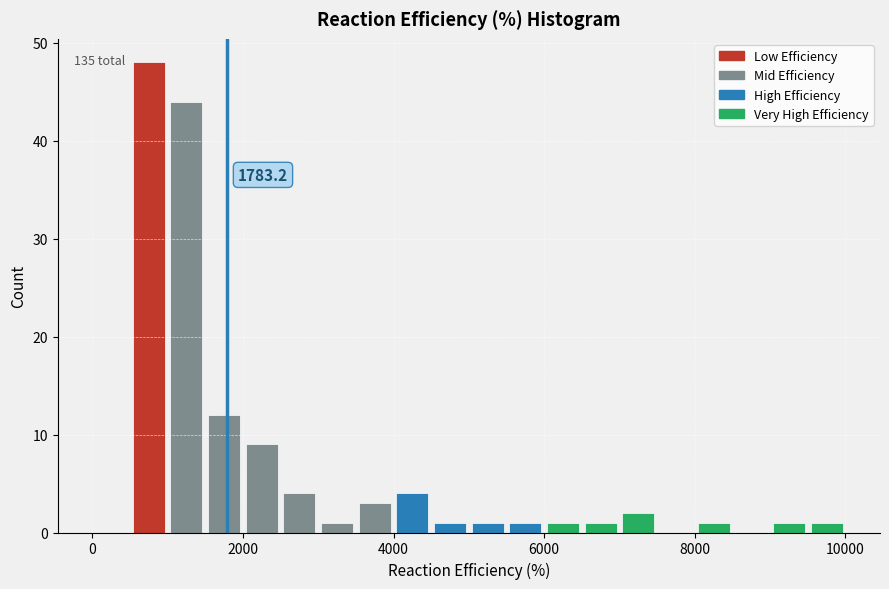

Around what value on the x-axis is the tallest bar? Give the approximate position of its centre, as read against the axis.

800